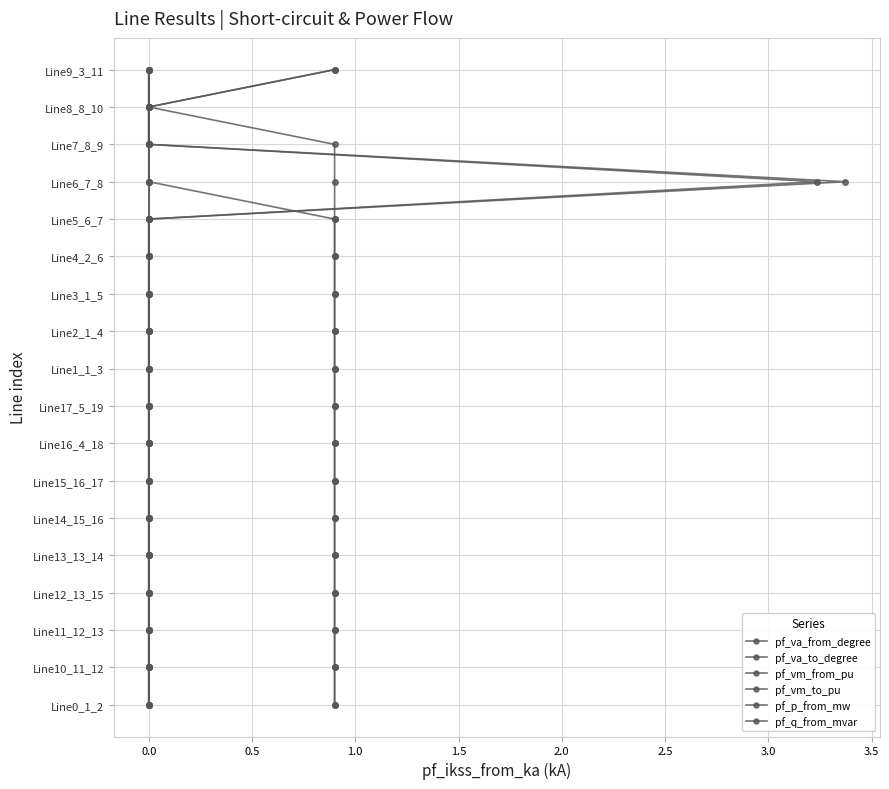

How many series are shown in this chart?

6